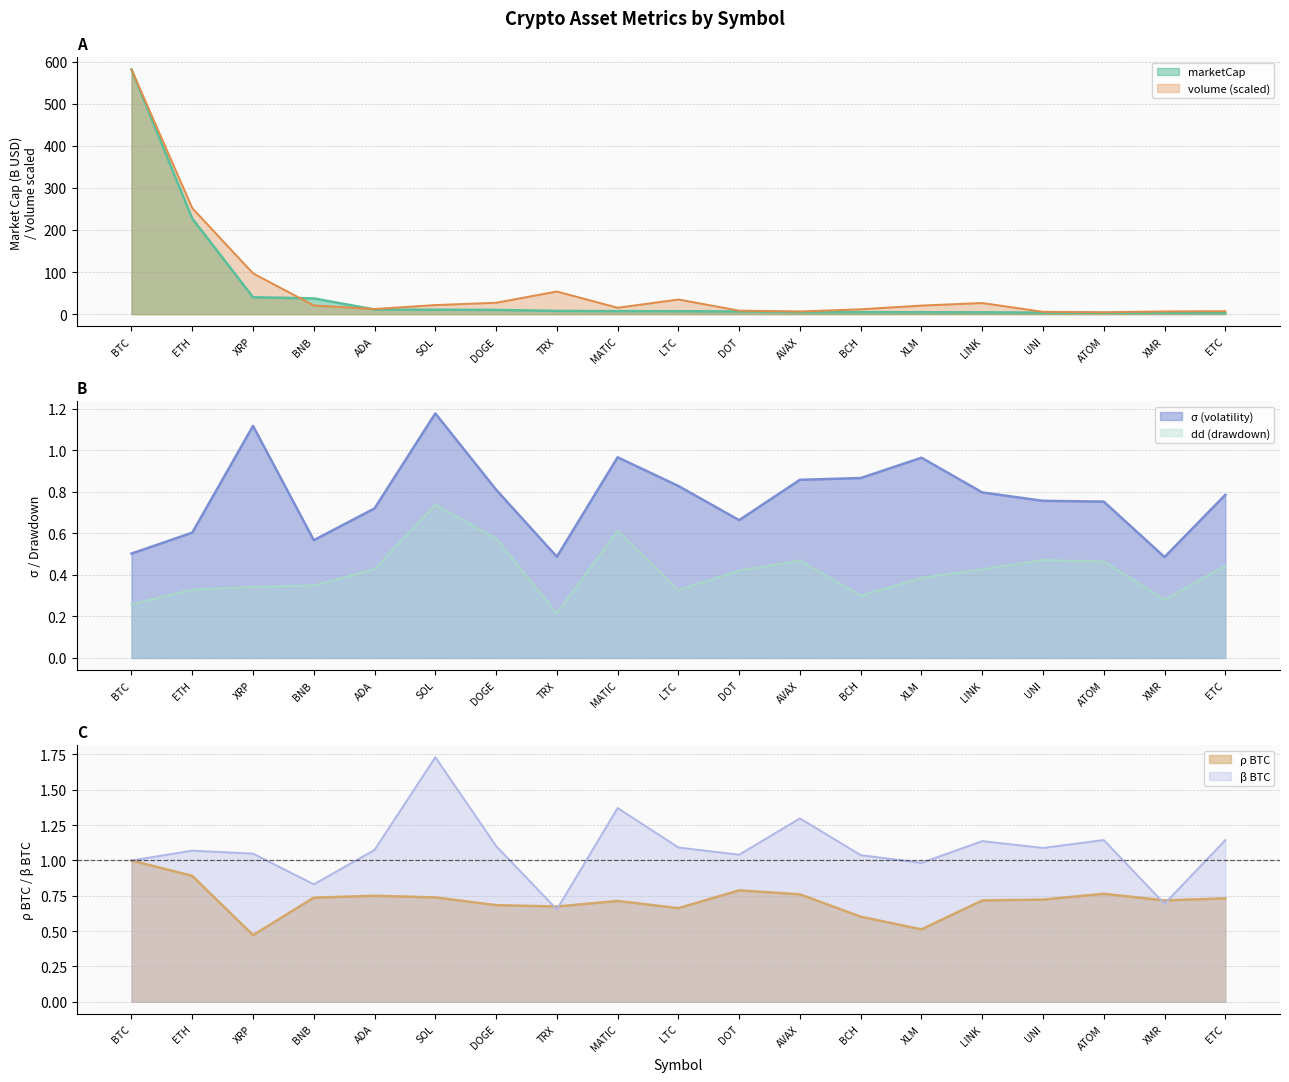

What are all the series names shown in the legend?

marketCap, volume, sigma, dd, rho_BTC, beta_BTC